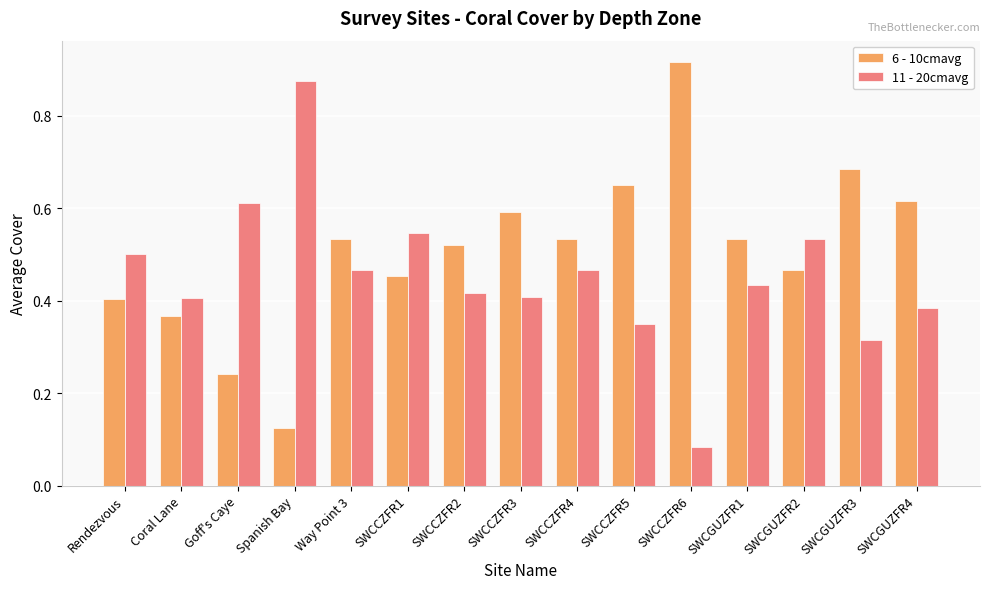

How many categories are shown in the chart?

15